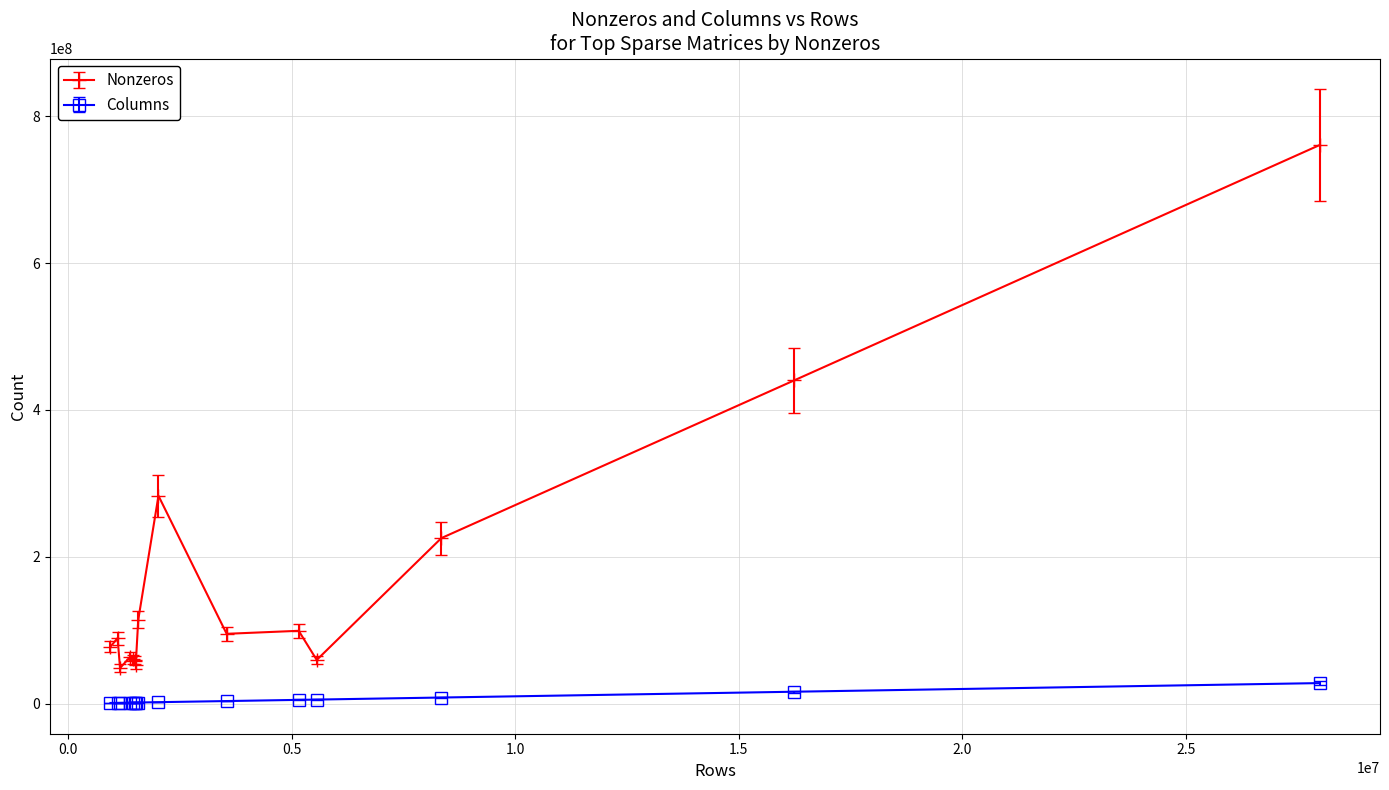

True or false: Nonzeros and Columns cross at least once.

False